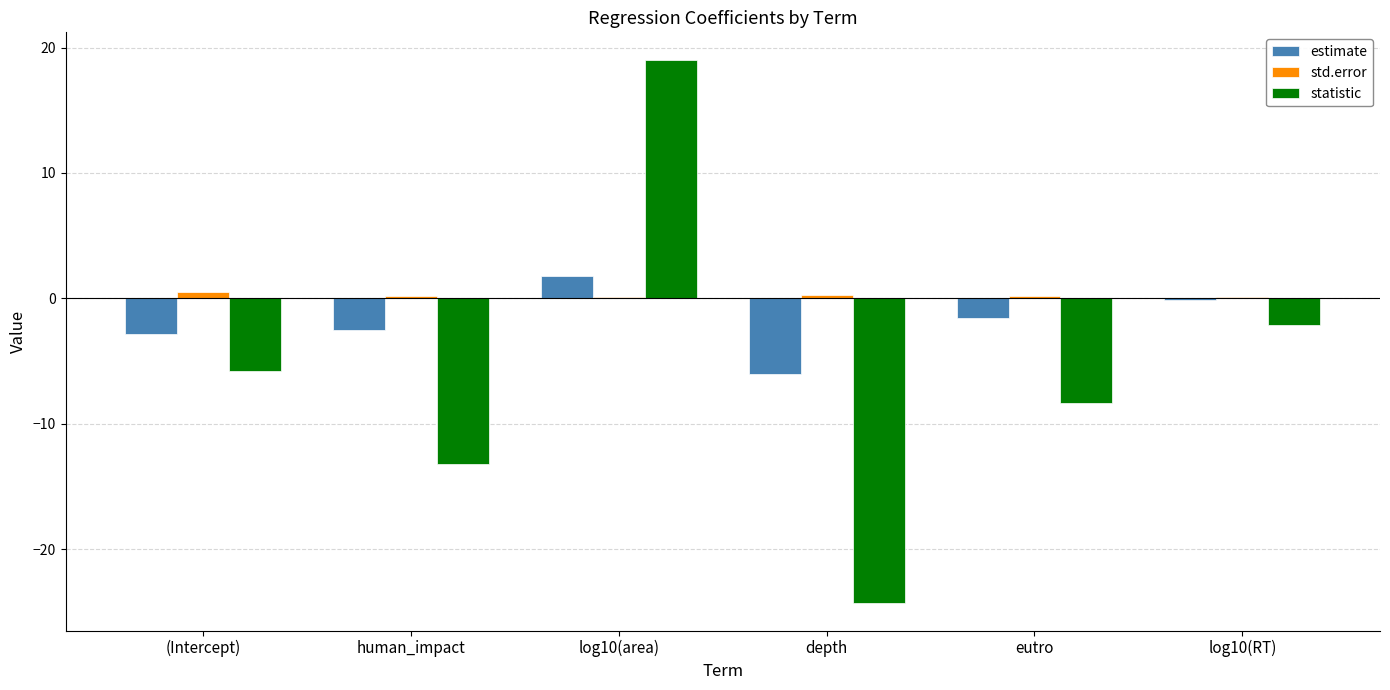

Which series changed the most between human_impact and depth?

statistic